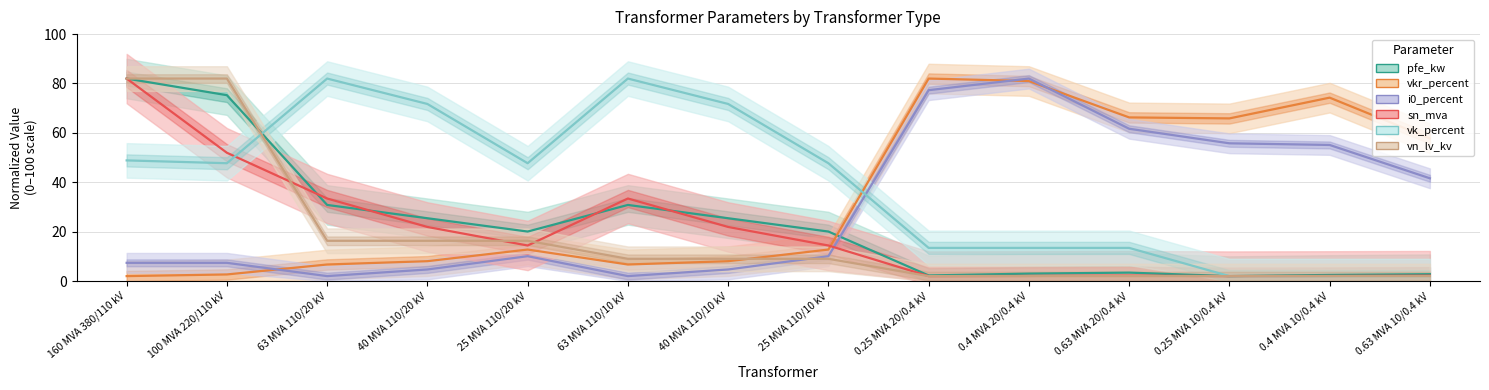

True or false: vk_percent has more than 1 points higher than both neighbors.

True